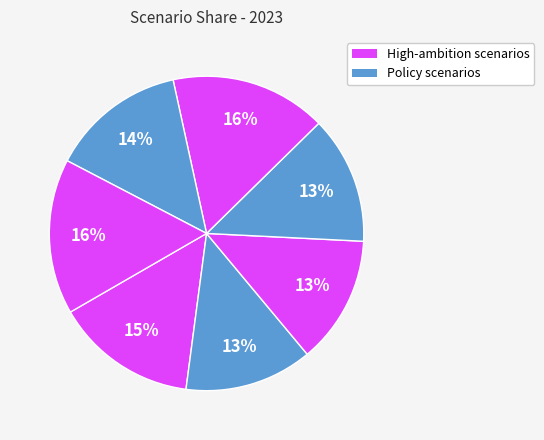

Count the number of slices in the pie.

7